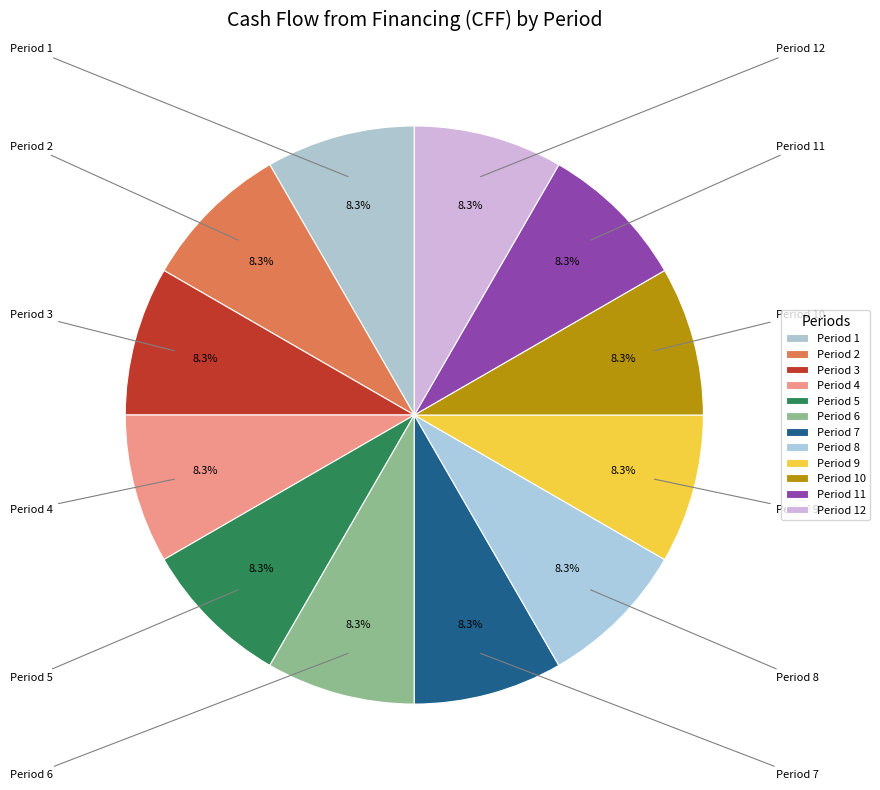

How many slices are in this pie chart?

12